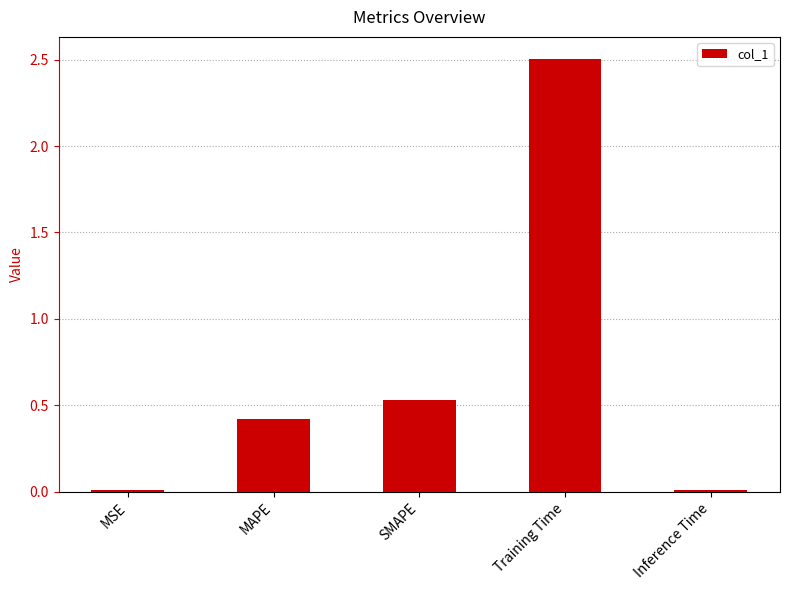

What is the label of the 2nd bar from the left?

MAPE